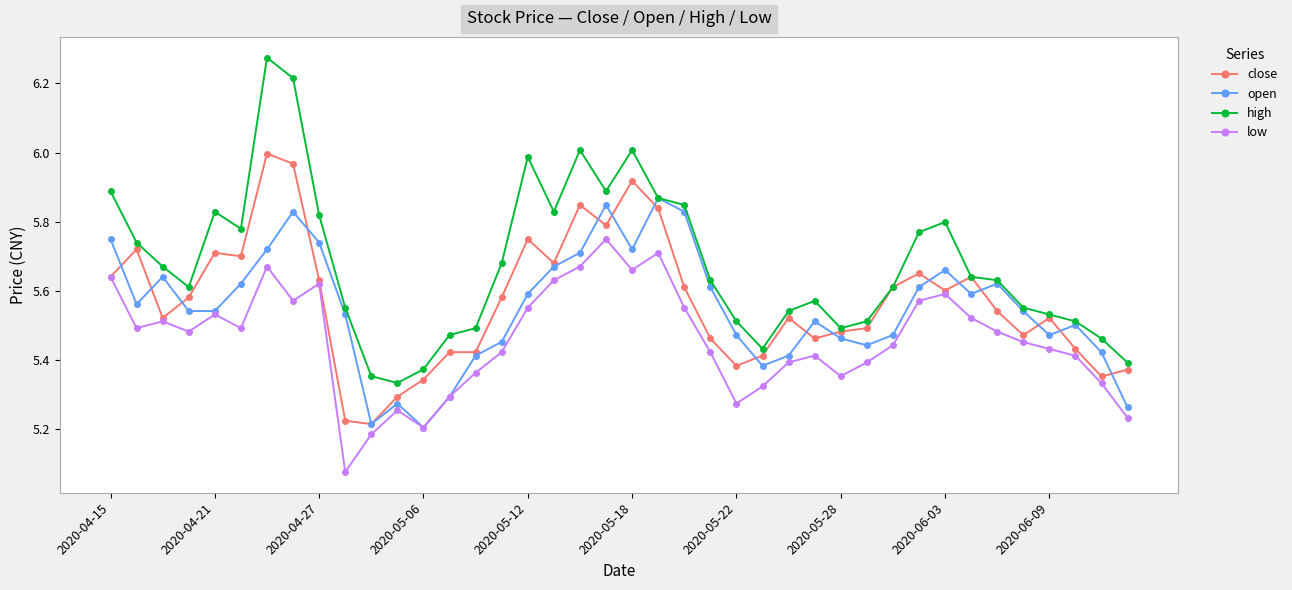

At how many categories does at least one series exceed 5?

40